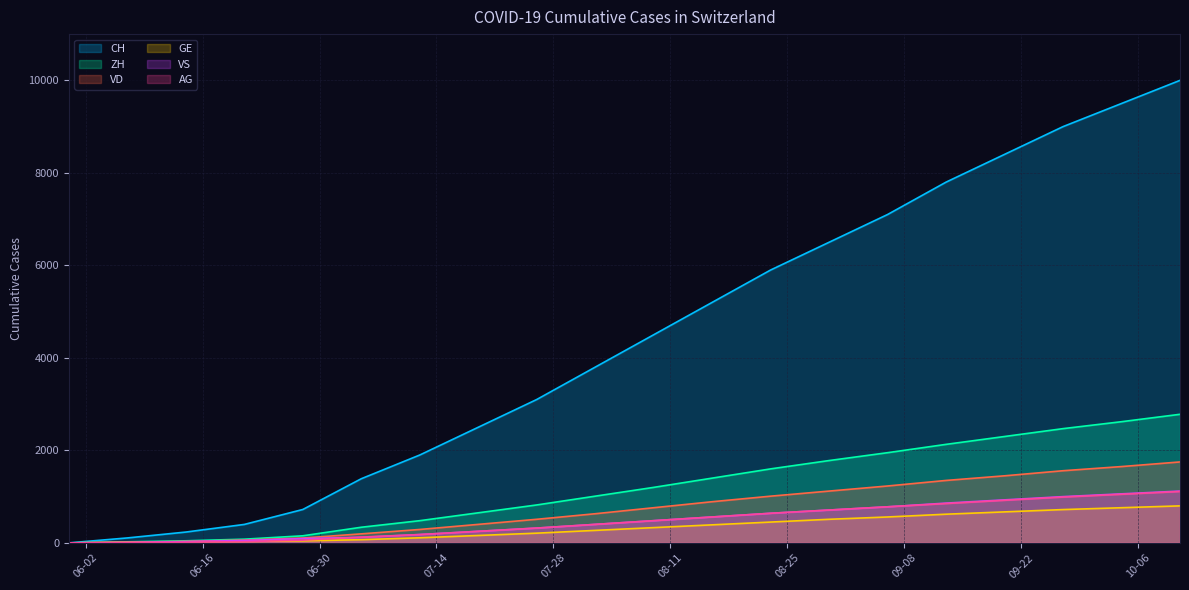

True or false: VD and ZH intersect in this chart.

False